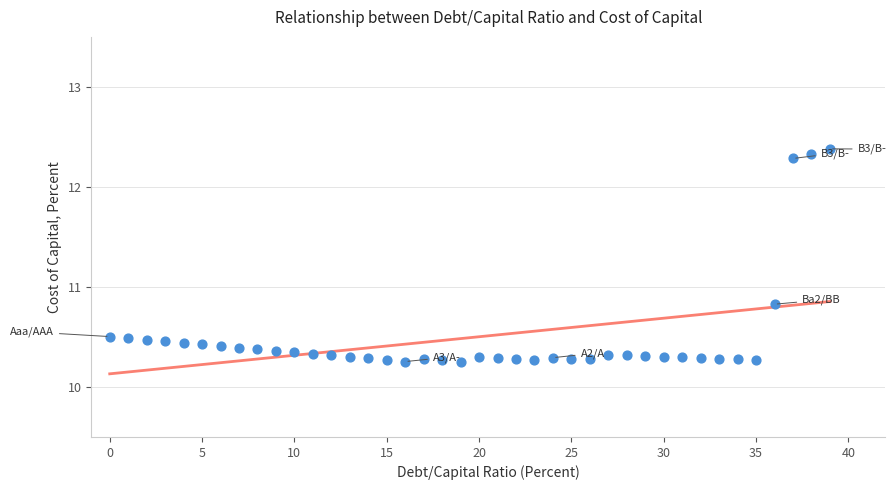

What Y value in the scatter plot is closest to 11?

10.8